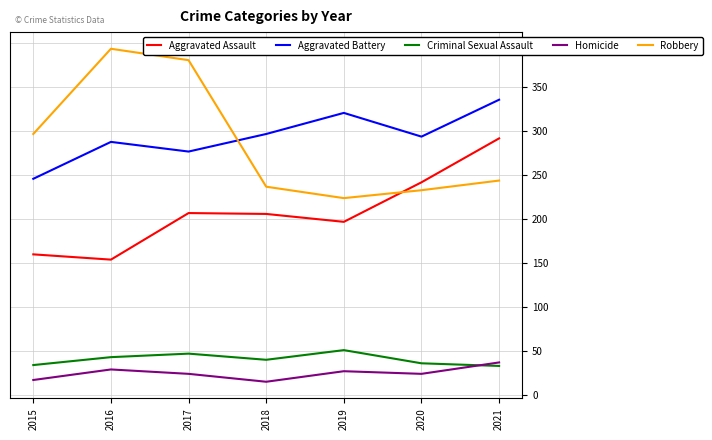

What is the total value across all series at 2020?

829